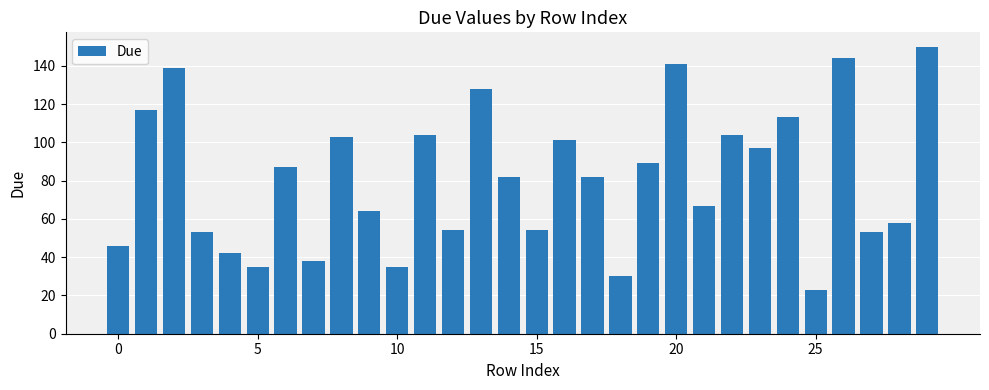

What is the sum of all values?

2433